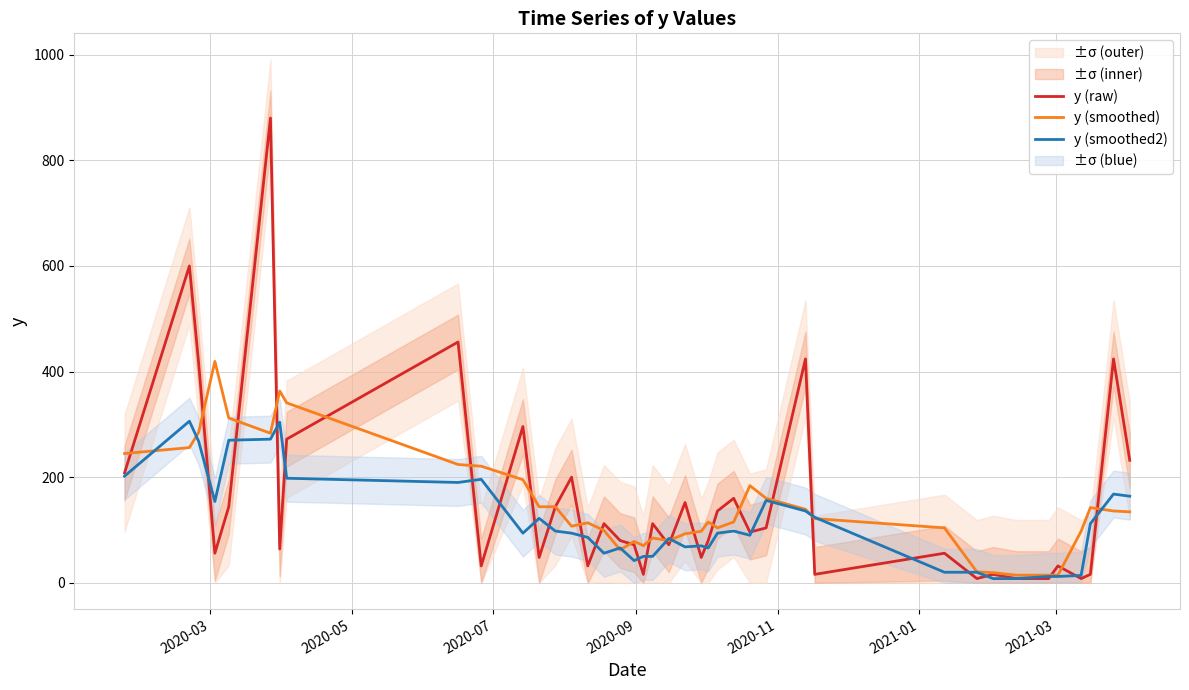

How many intersections are there between y (smoothed2) and y (raw)?

25